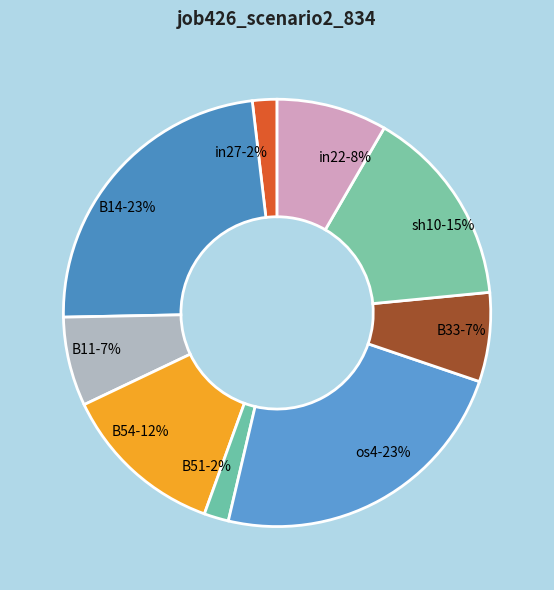

True or false: B51-2% accounts for 2% of the total.

True